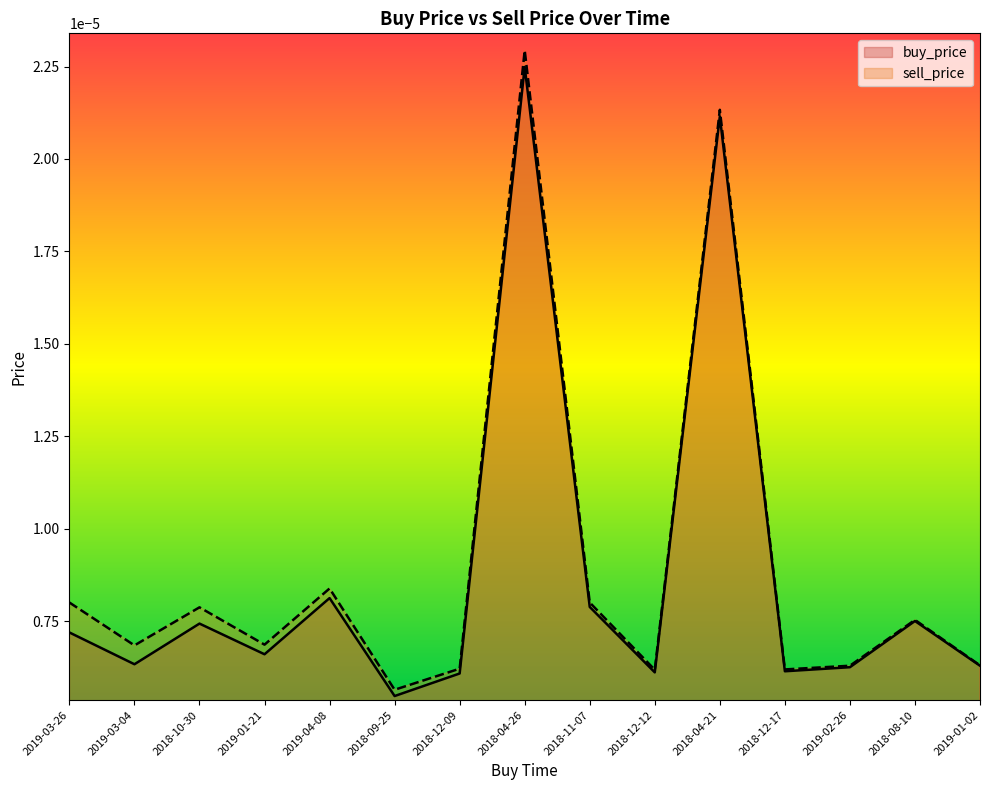

Which series has the largest range (max minus min)?

sell_price